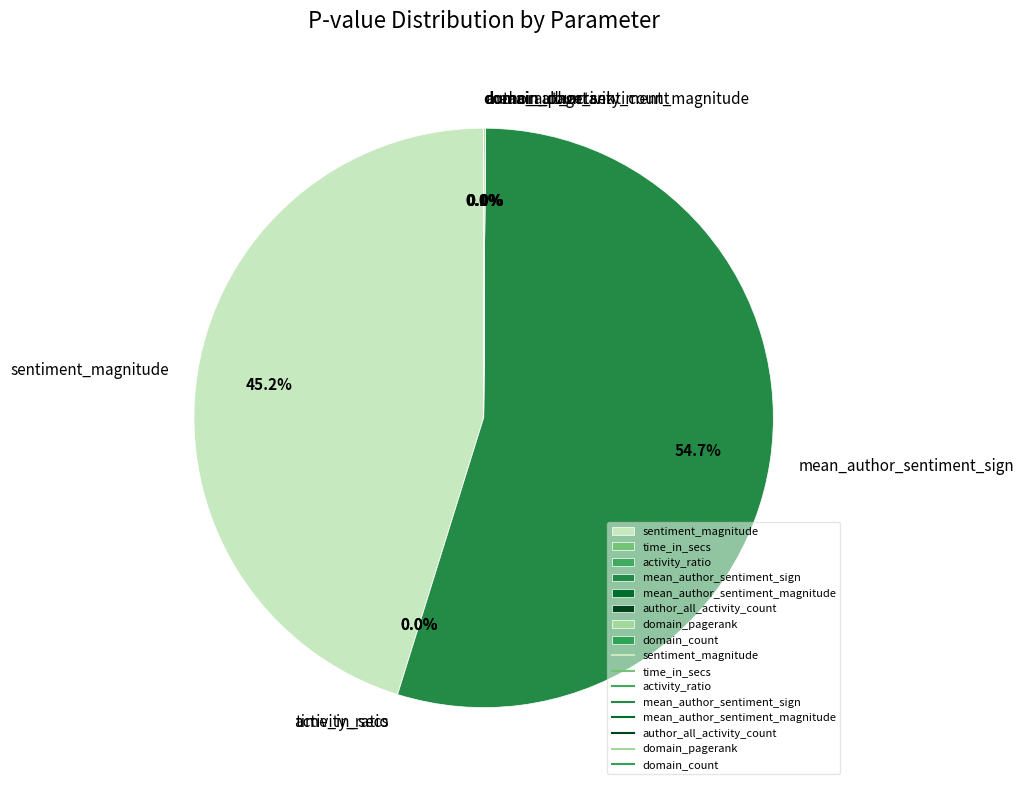

Which category has the smallest portion of the pie?

domain_count